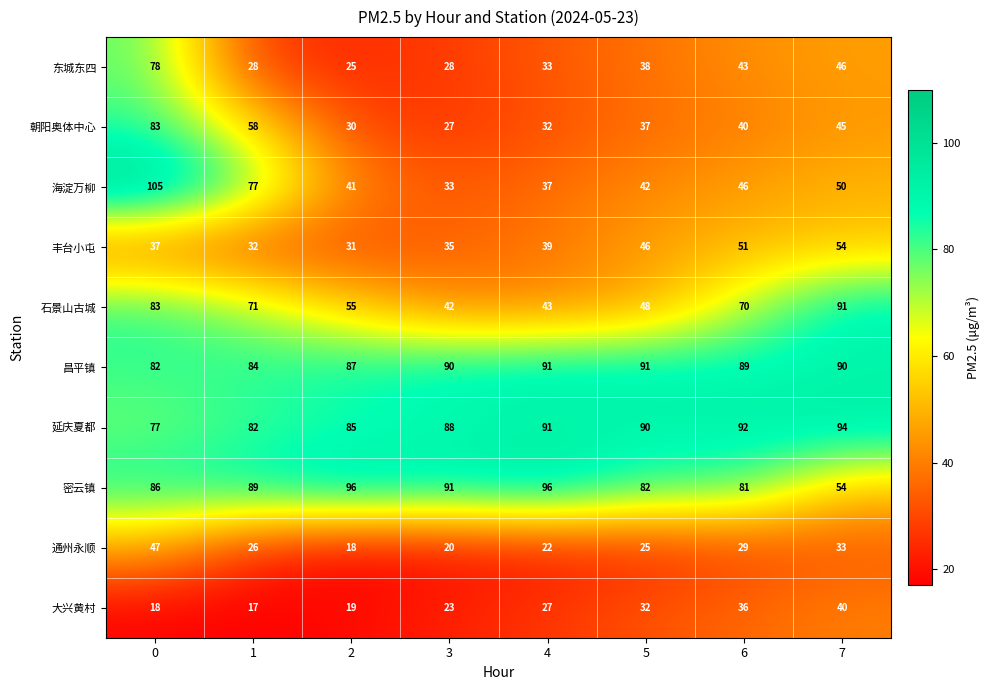

At 1, list the series in order from largest to smallest.

密云镇, 昌平镇, 延庆夏都, 海淀万柳, 石景山古城, 朝阳奥体中心, 丰台小屯, 东城东四, 通州永顺, 大兴黄村